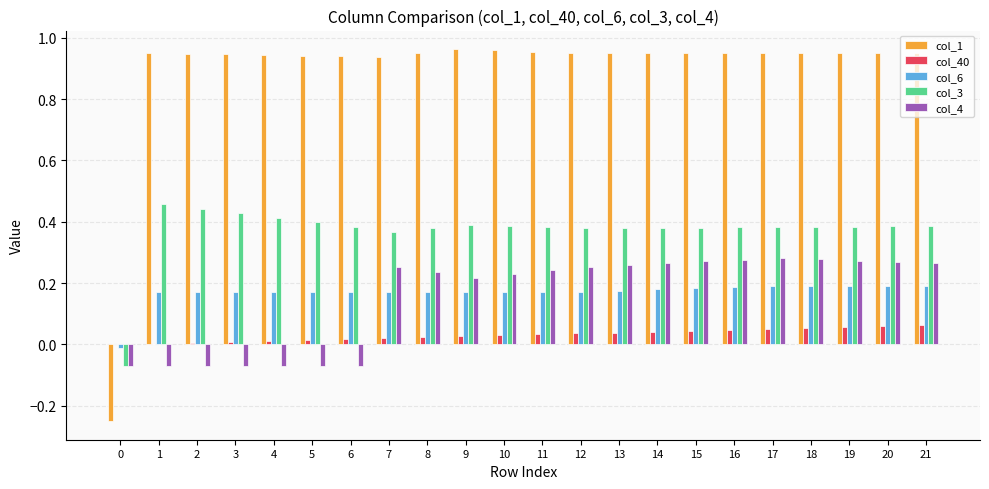

How many distinct data groups are displayed?

5